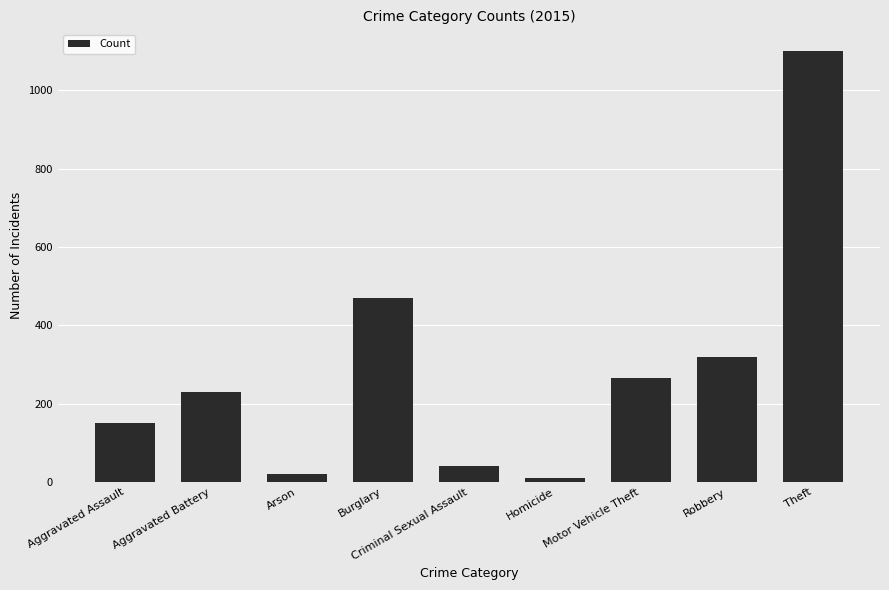

Is it true that the value at Criminal Sexual Assault is 41?

True